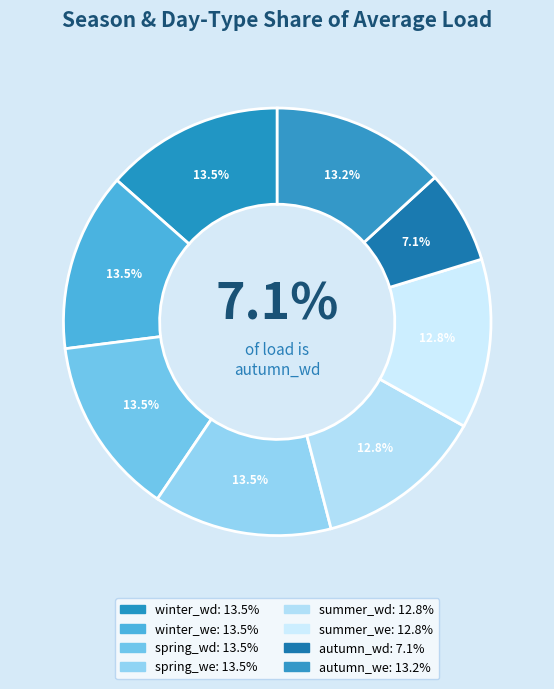

What percentage do winter_wd and winter_we together represent?

27.0%